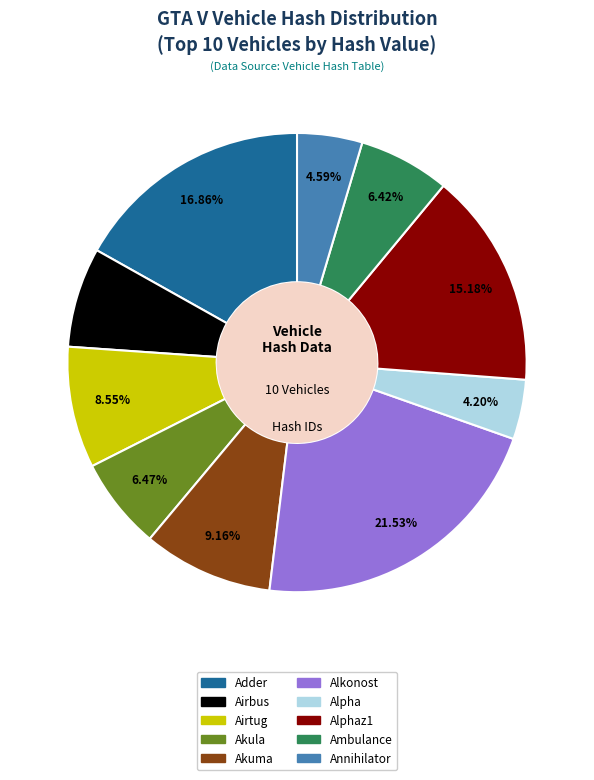

To the nearest percent, what is the average slice percentage?

10%